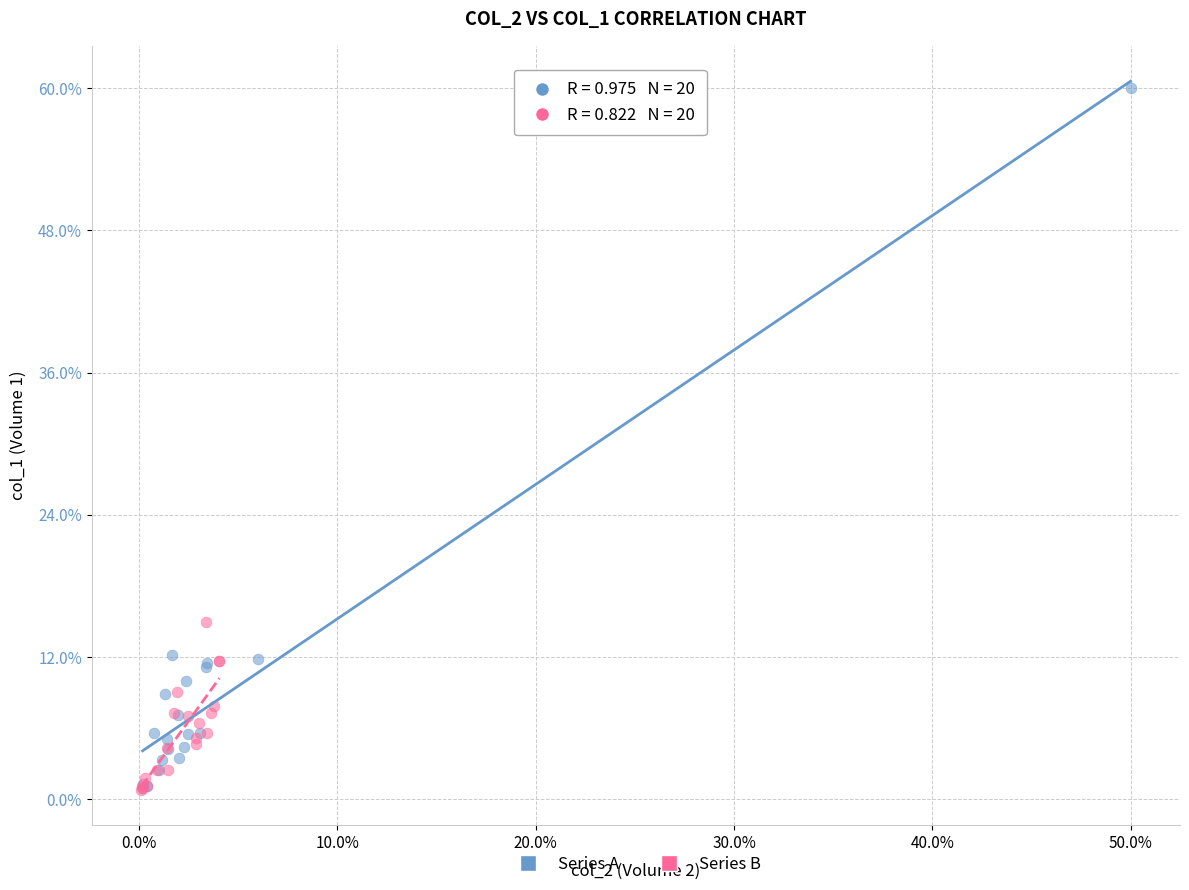

What are all the series names shown in the legend?

Series A, Series B